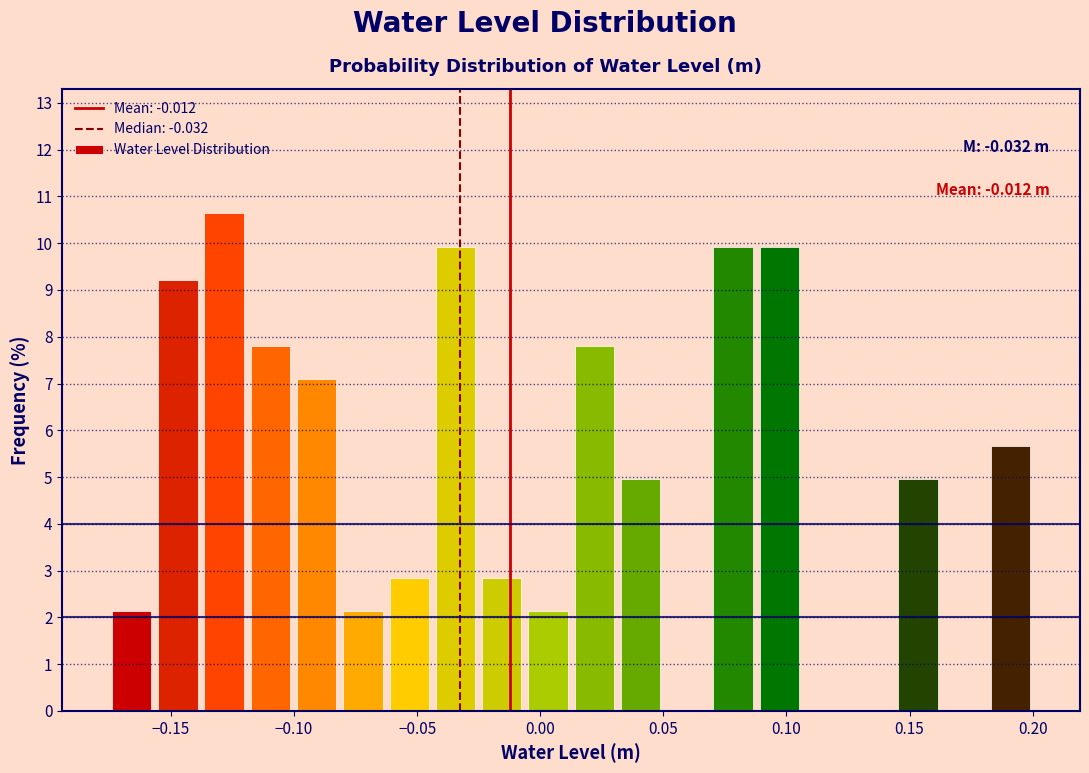

Read against the x-axis, roughly where is the centre of the tallest bar?

-0.130